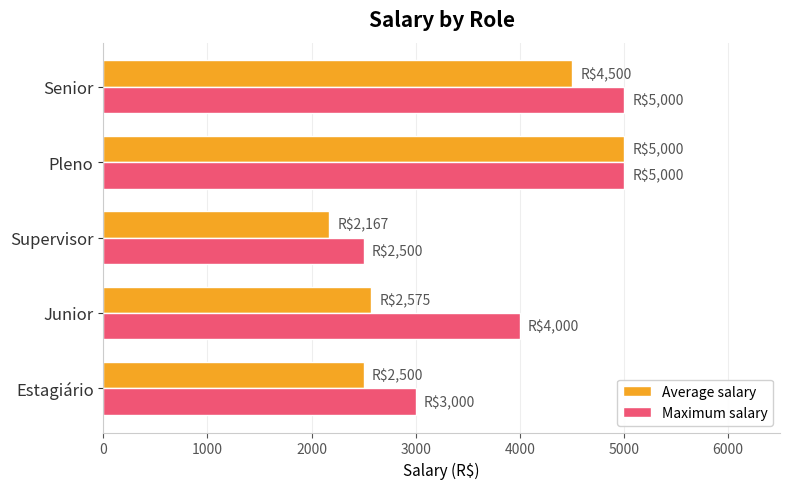

What is the difference between the maximum and minimum values in the Average salary series?

2833.3